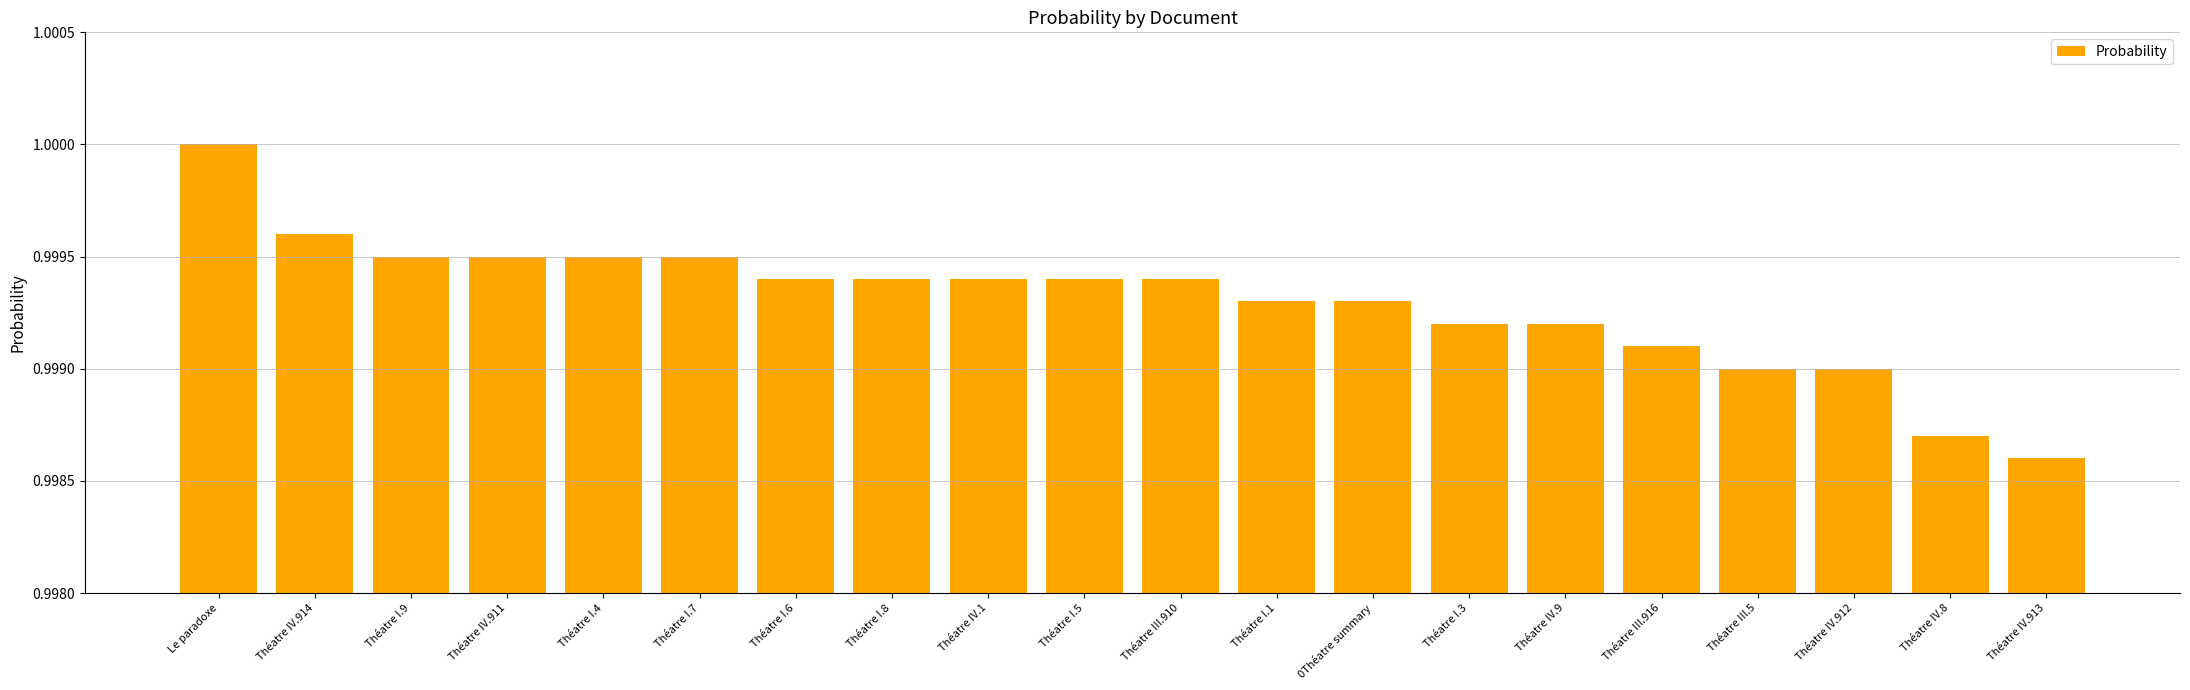

Is it true that the value at Théatre I.5 is 1.0?

True